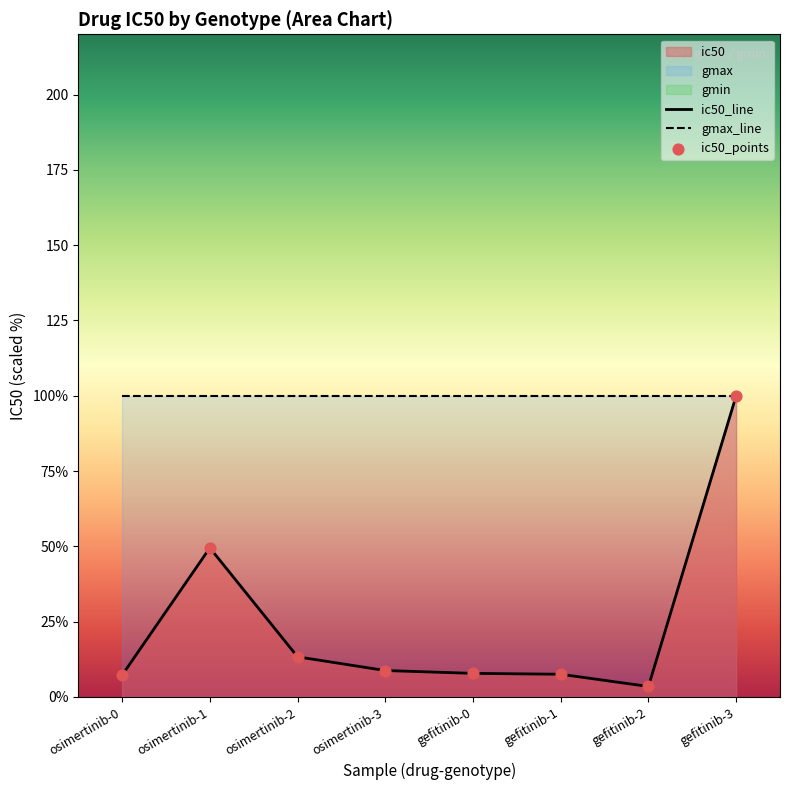

At how many categories does at least one series exceed 21?

8